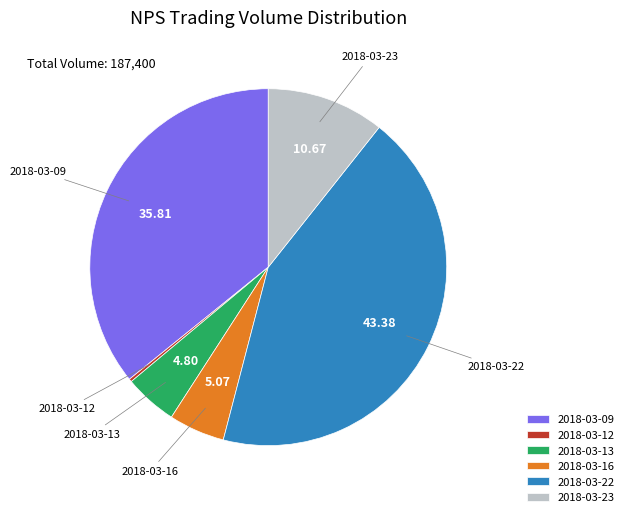

Which has a higher value, 2018-03-13 or 2018-03-22?

2018-03-22